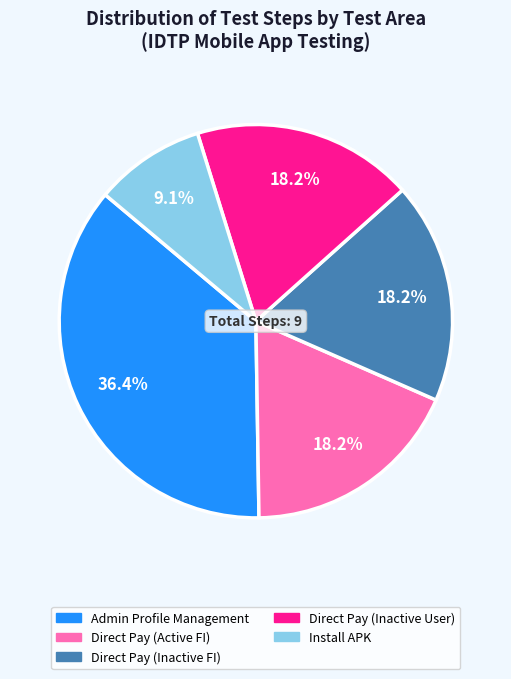

True or false: Admin Profile Management accounts for 47% of the total.

False